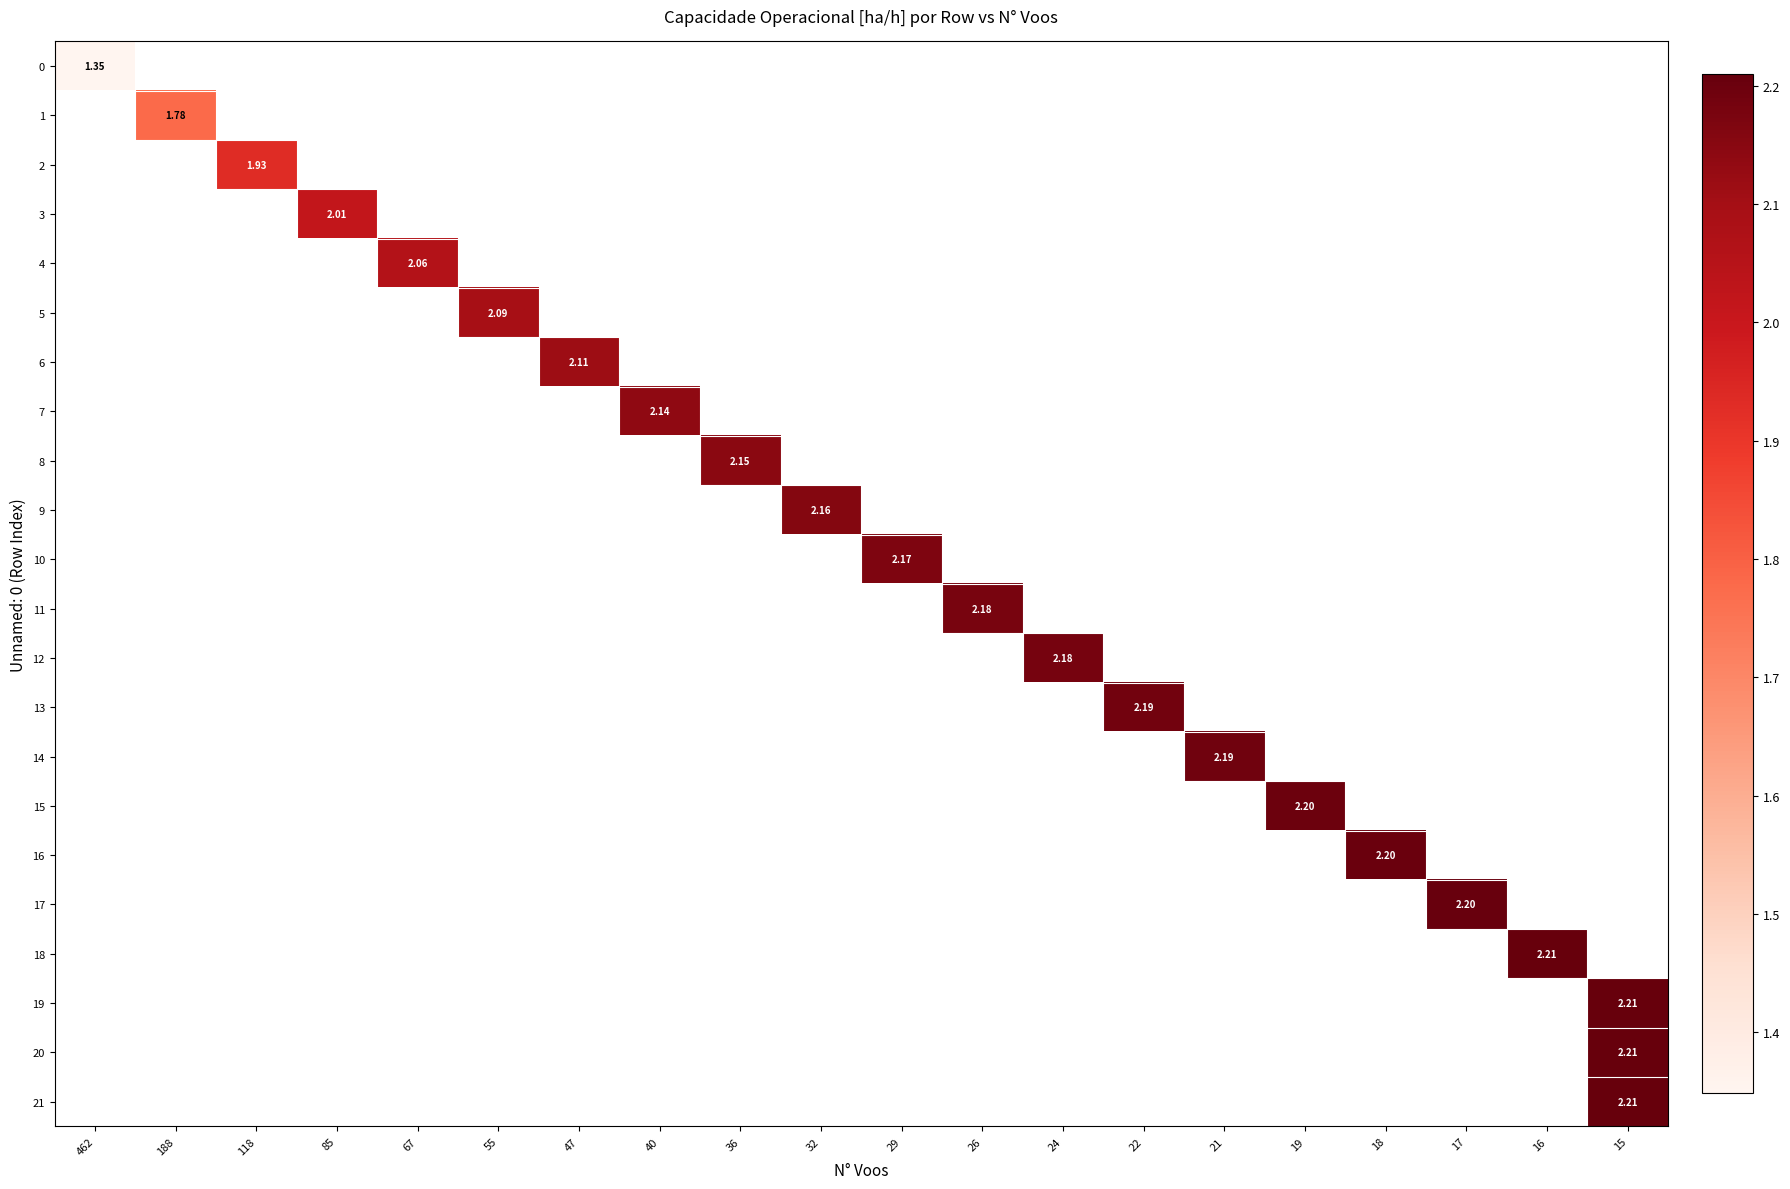

Is the value of row_1 at 67 greater than the value of row_8 at 21?

No